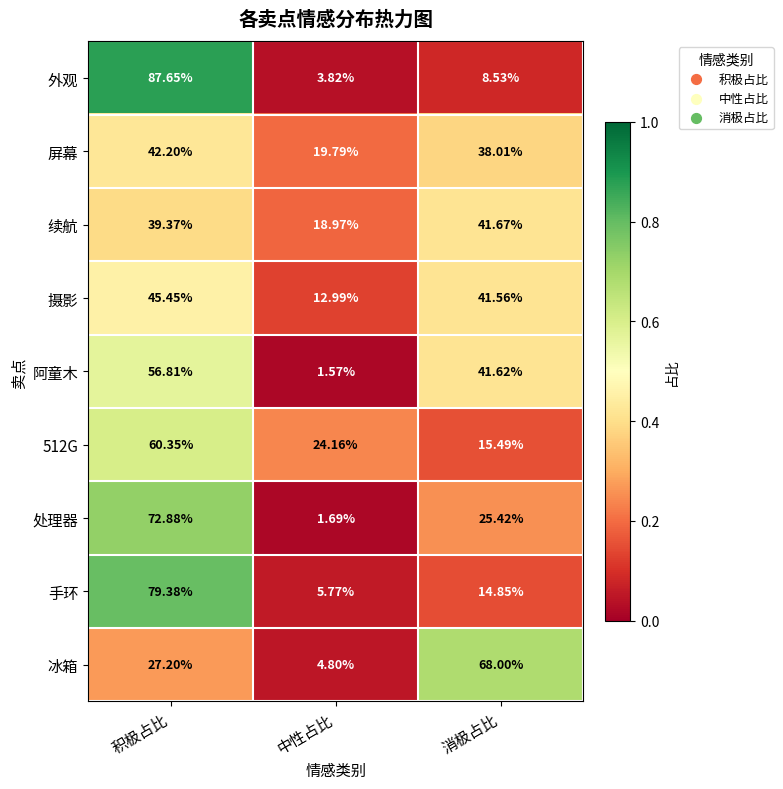

At which category is the sum across all series the highest?

积极占比